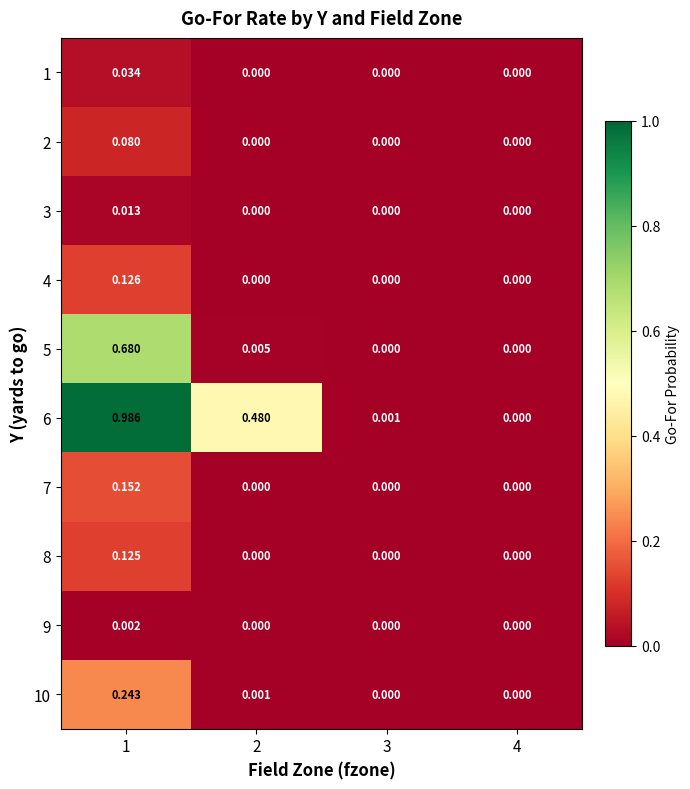

Is the value of 8 at 1 greater than the value of 1 at 1?

Yes